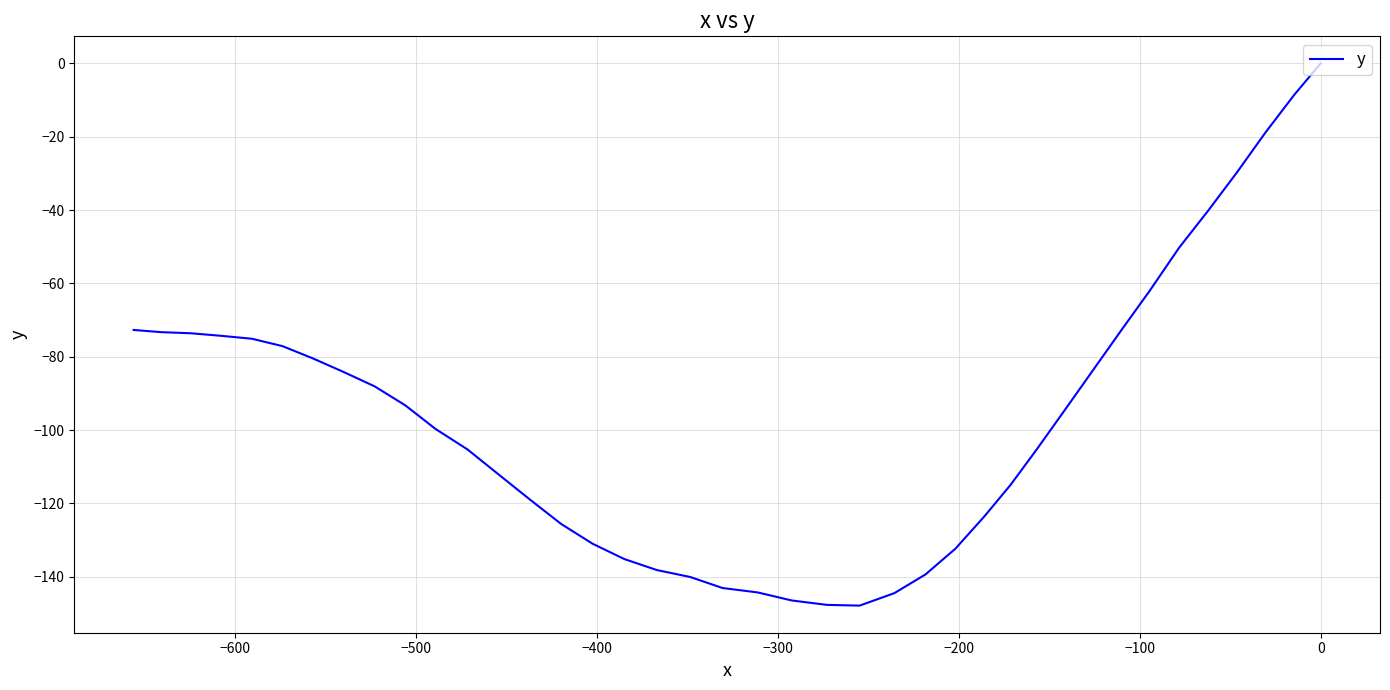

What is the difference between the maximum and minimum values?

147.9